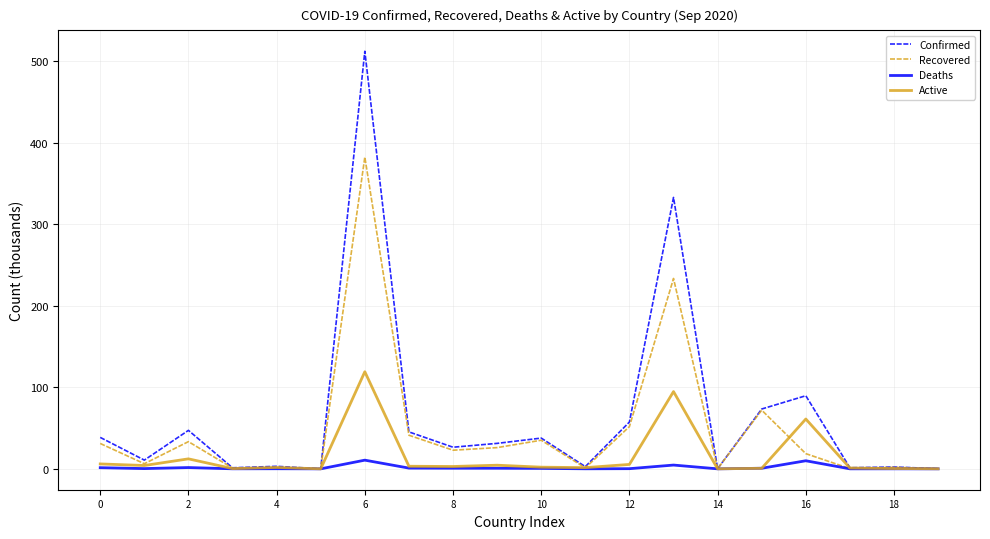

How many distinct data groups are displayed?

4